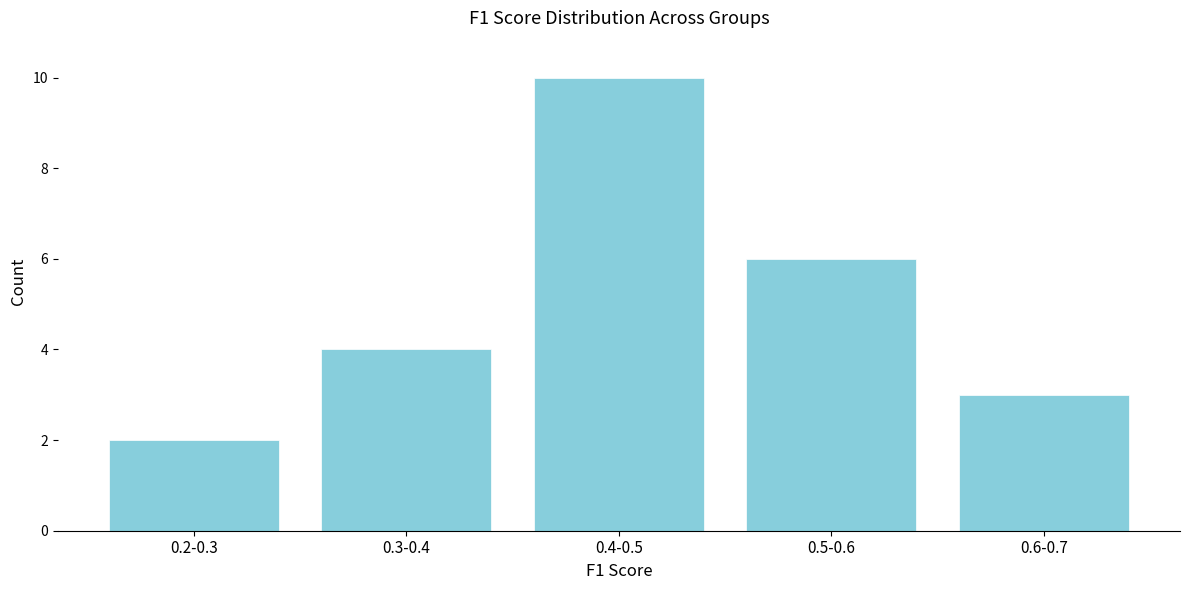

Reading right to left, what are all the values shown in this chart?

0.6-0.7=3	0.5-0.6=6	0.4-0.5=10	0.3-0.4=4	0.2-0.3=2